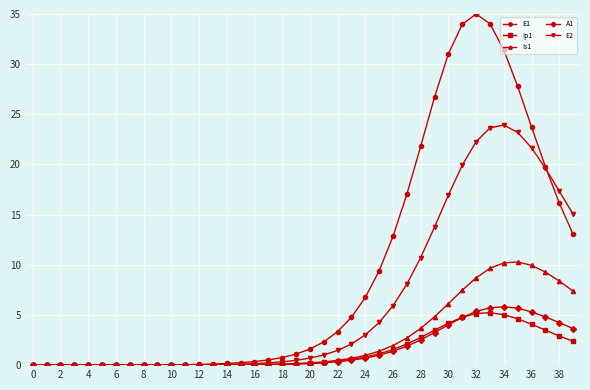

Which series has the largest range (max minus min)?

E1